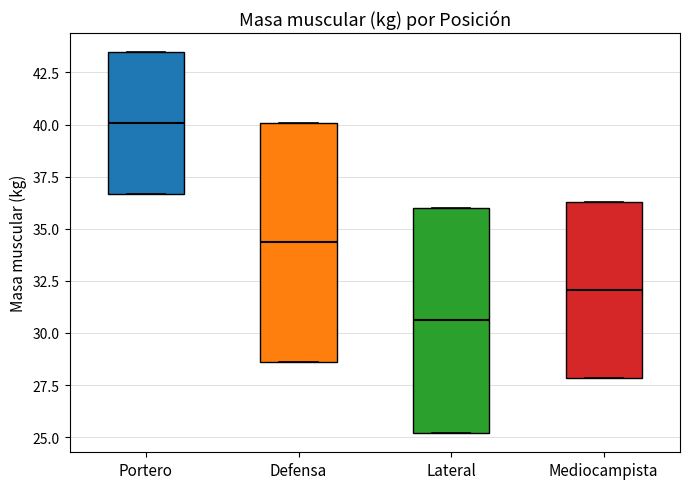

Which box has the highest median line?

Portero